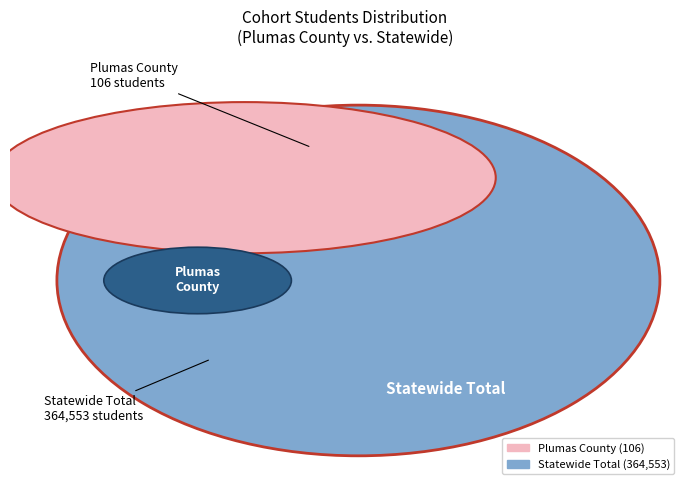

Is it true that Statewide Total is 100% of the pie?

True